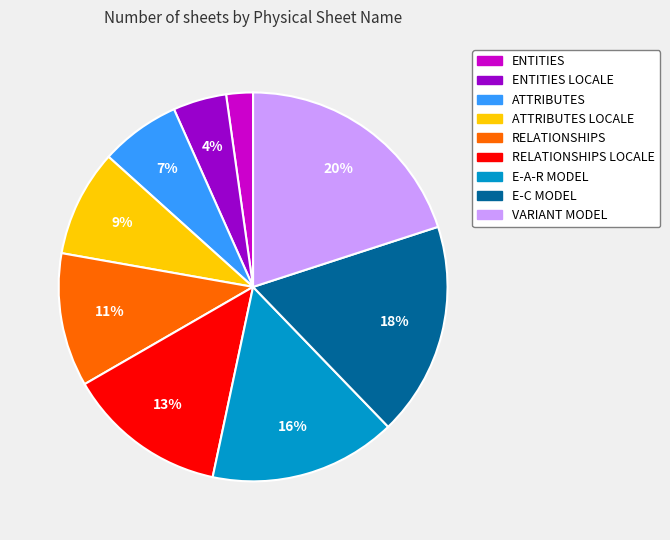

Does any single category account for the majority?

No